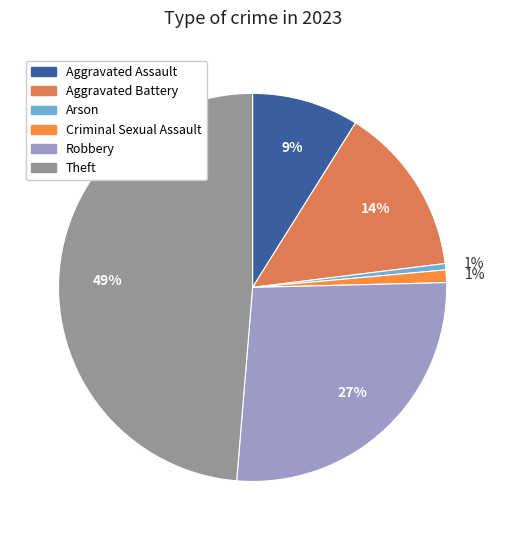

Is it true that Aggravated Battery is 8% of the pie?

False